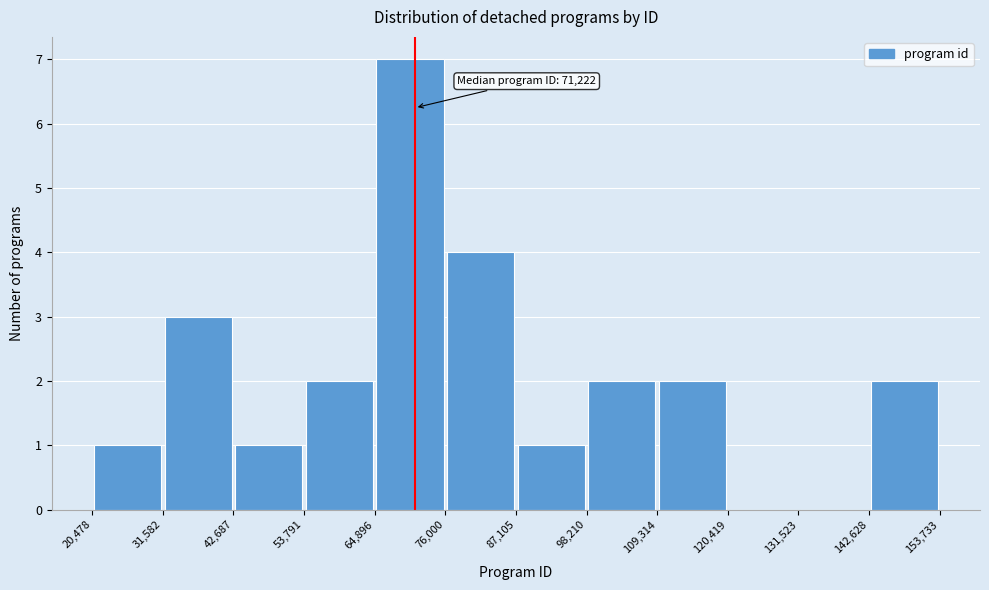

Over which range of the x-axis is the bar tallest?

64,896 to 76,000